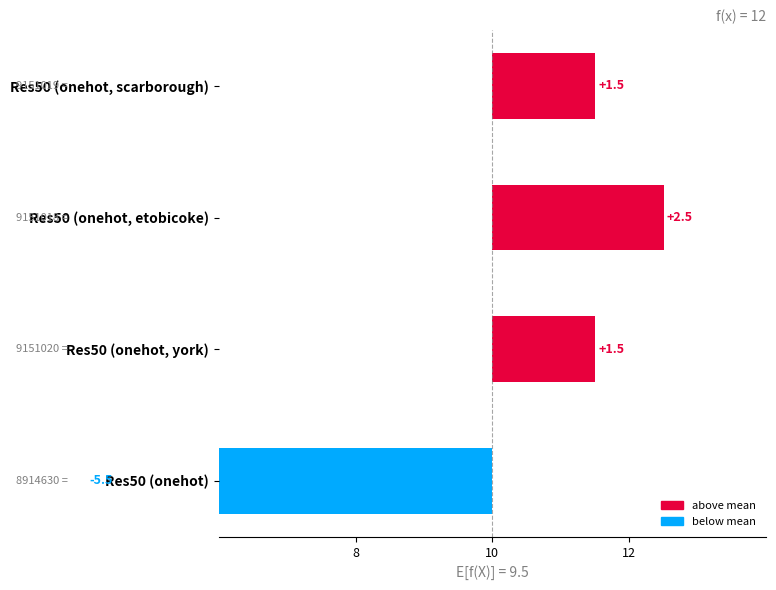

How many categories are shown in the chart?

4